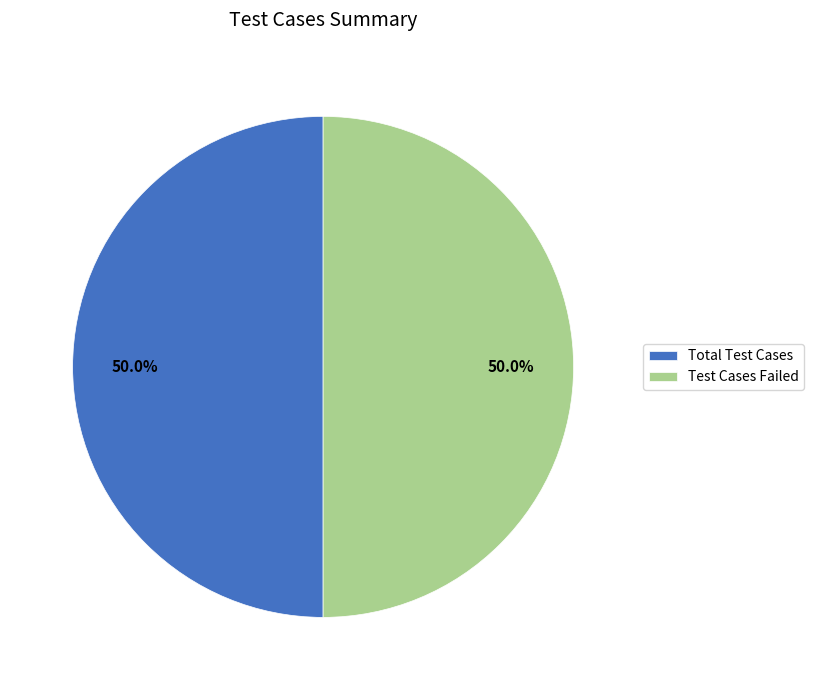

Approximately how many times larger is the value at Test Cases Failed compared to Total Test Cases?

1.0